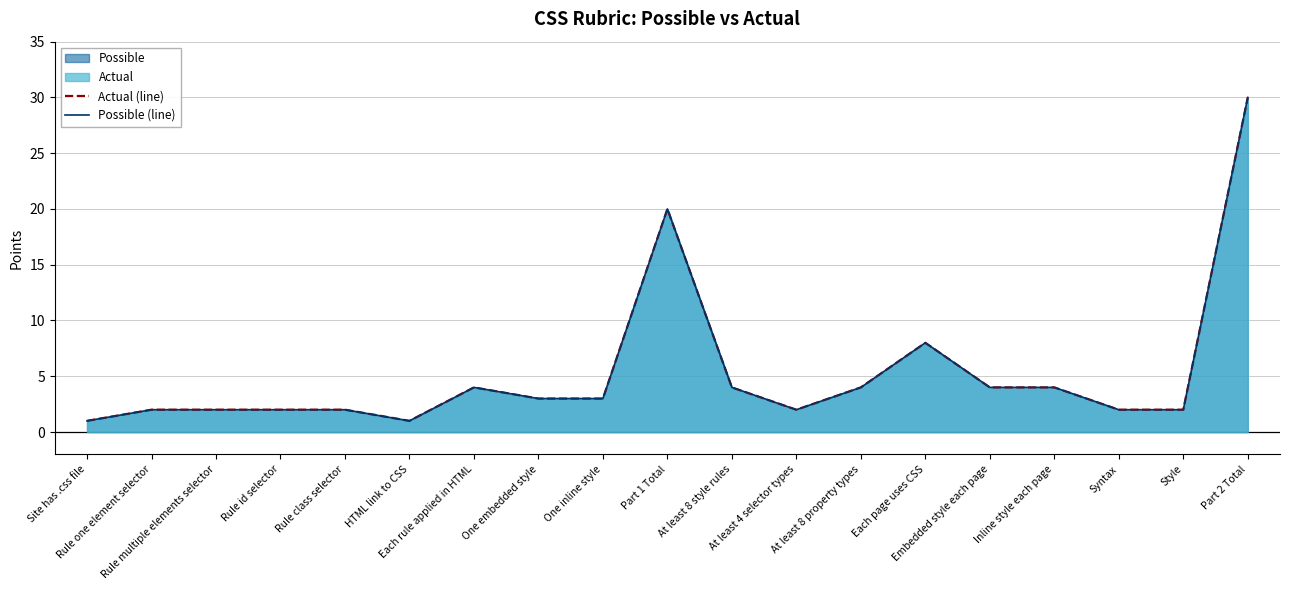

What is the average value of the Actual (line) series?

5